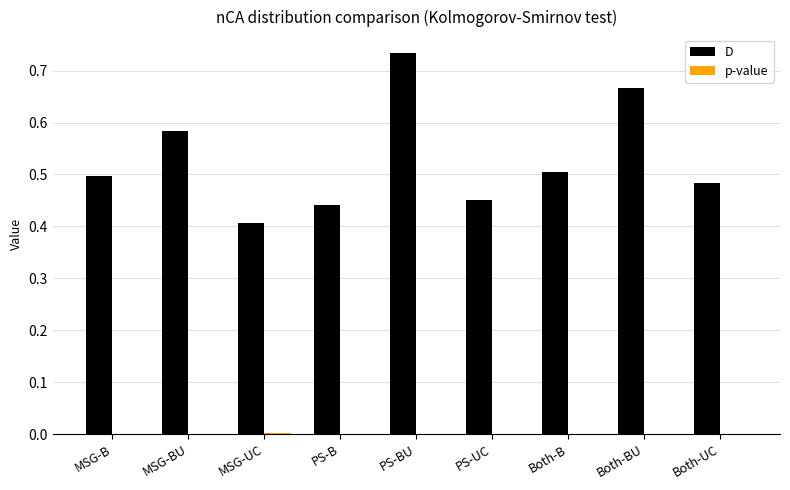

Does the chart contain stacked bars?

No